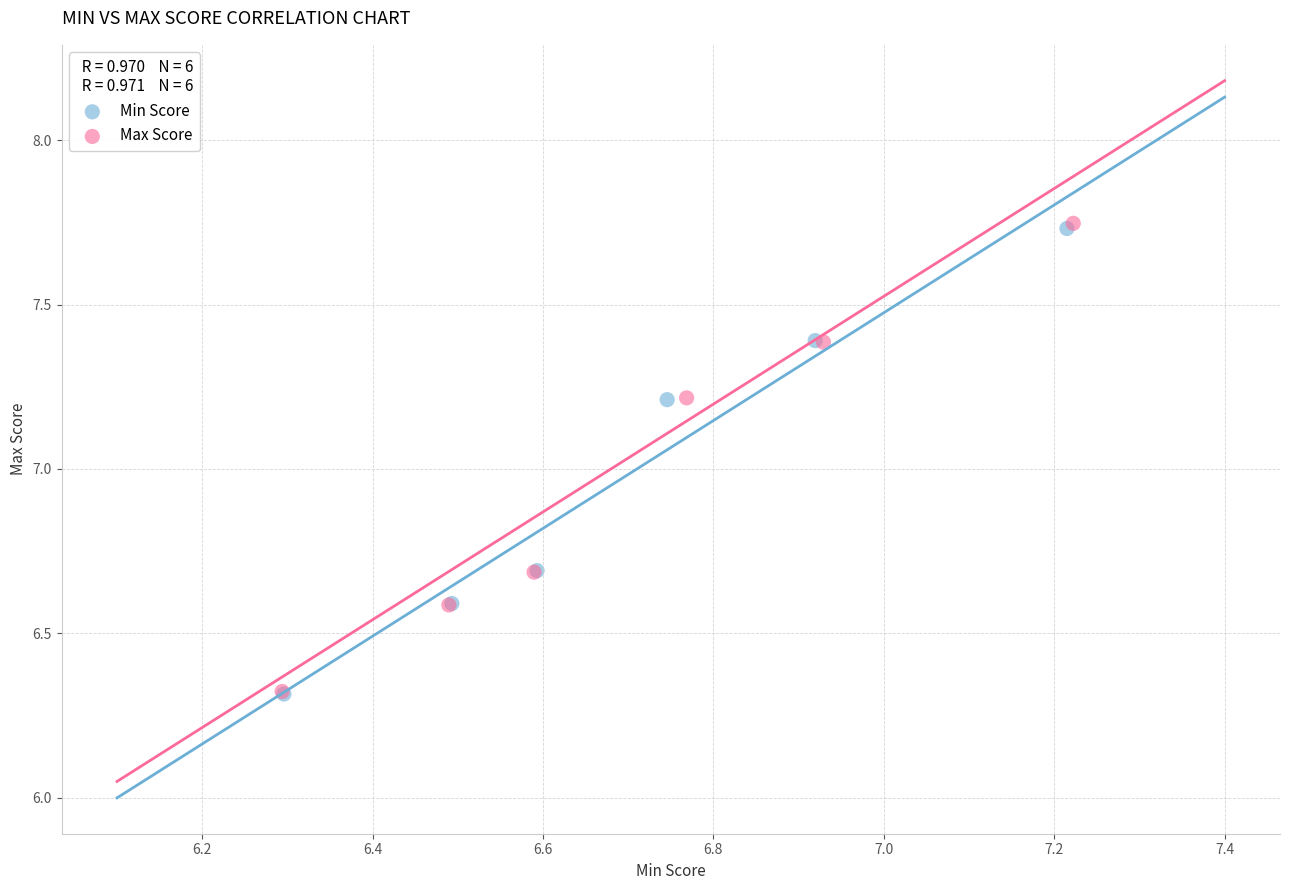

Which series has the largest Y range (max minus min)?

Max Score